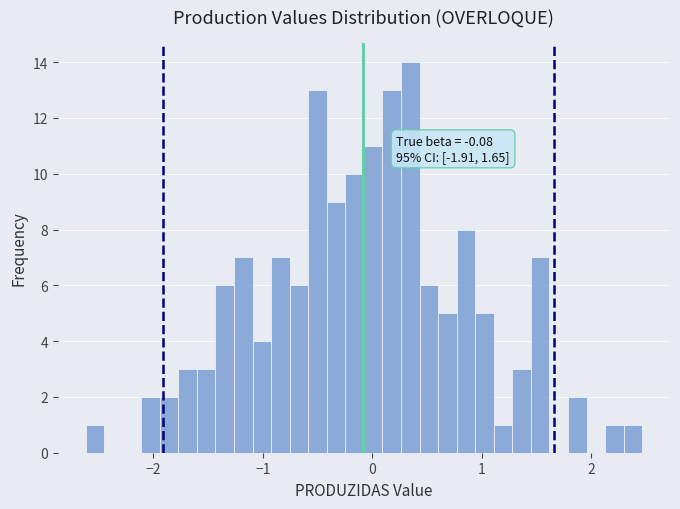

Around what value on the x-axis is the tallest bar? Give the approximate position of its centre, as read against the axis.

0.3